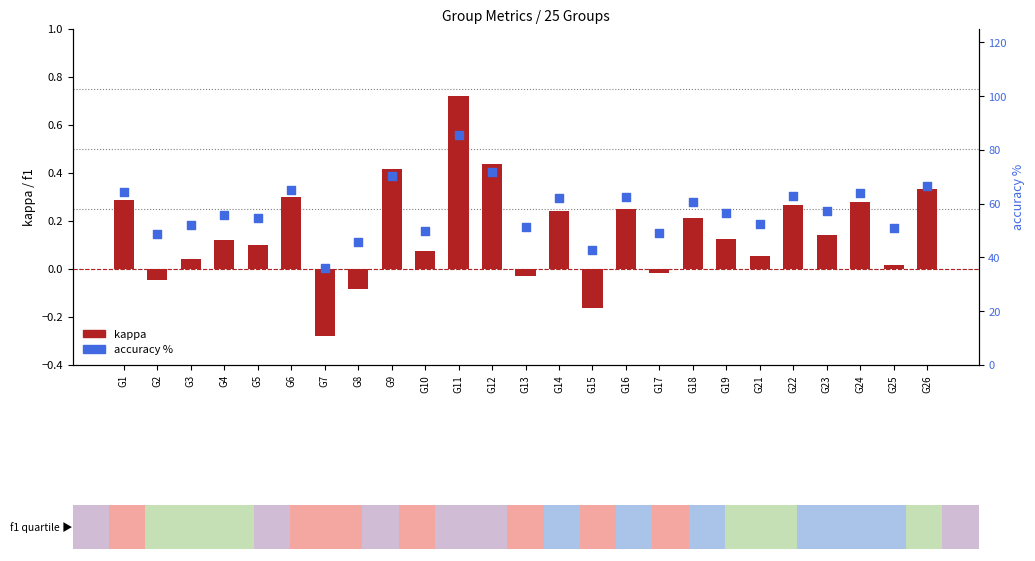

What is the total value across all series at G14?

62.3